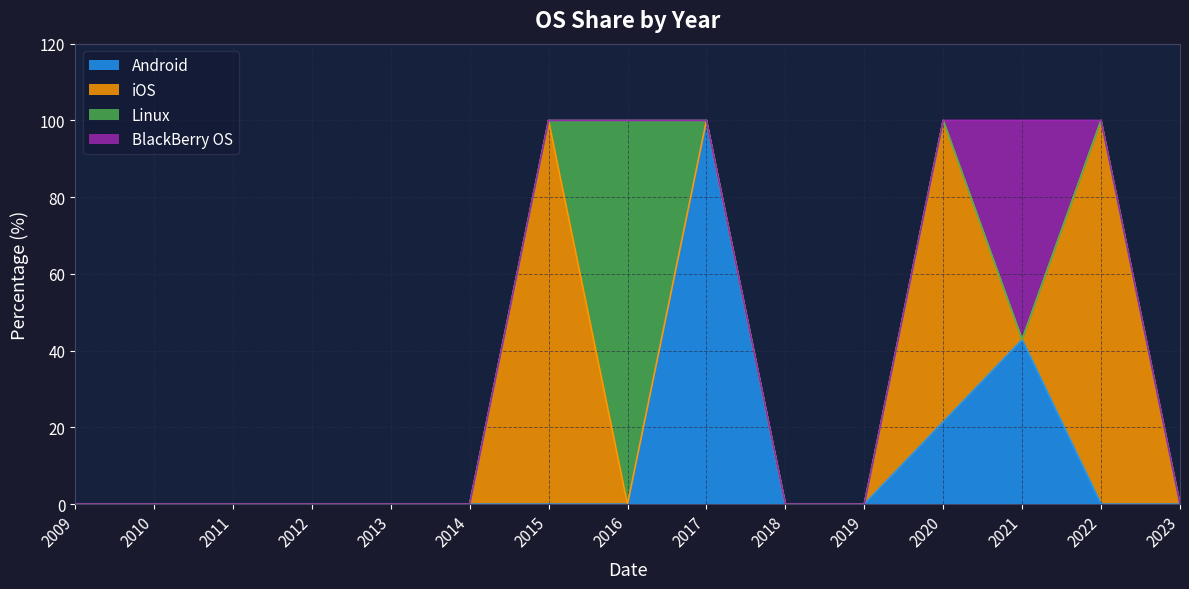

What is the greatest value displayed?

100.0